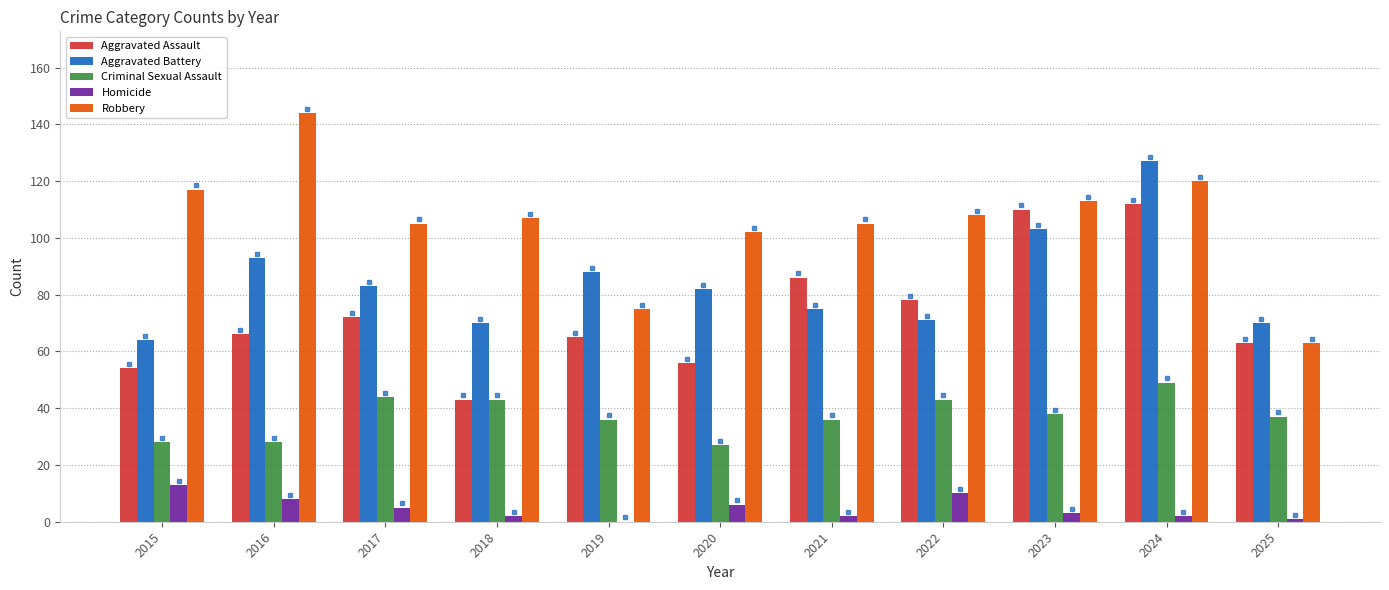

The value of Criminal Sexual Assault at 2018 is 19. True or false?

False